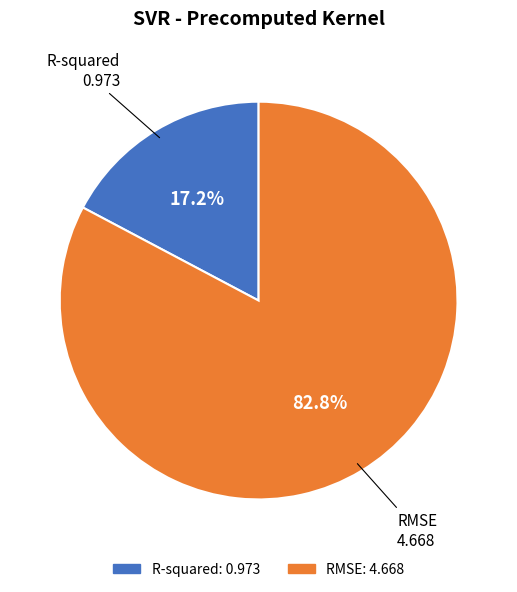

What is the smallest slice in the pie chart?

R-squared